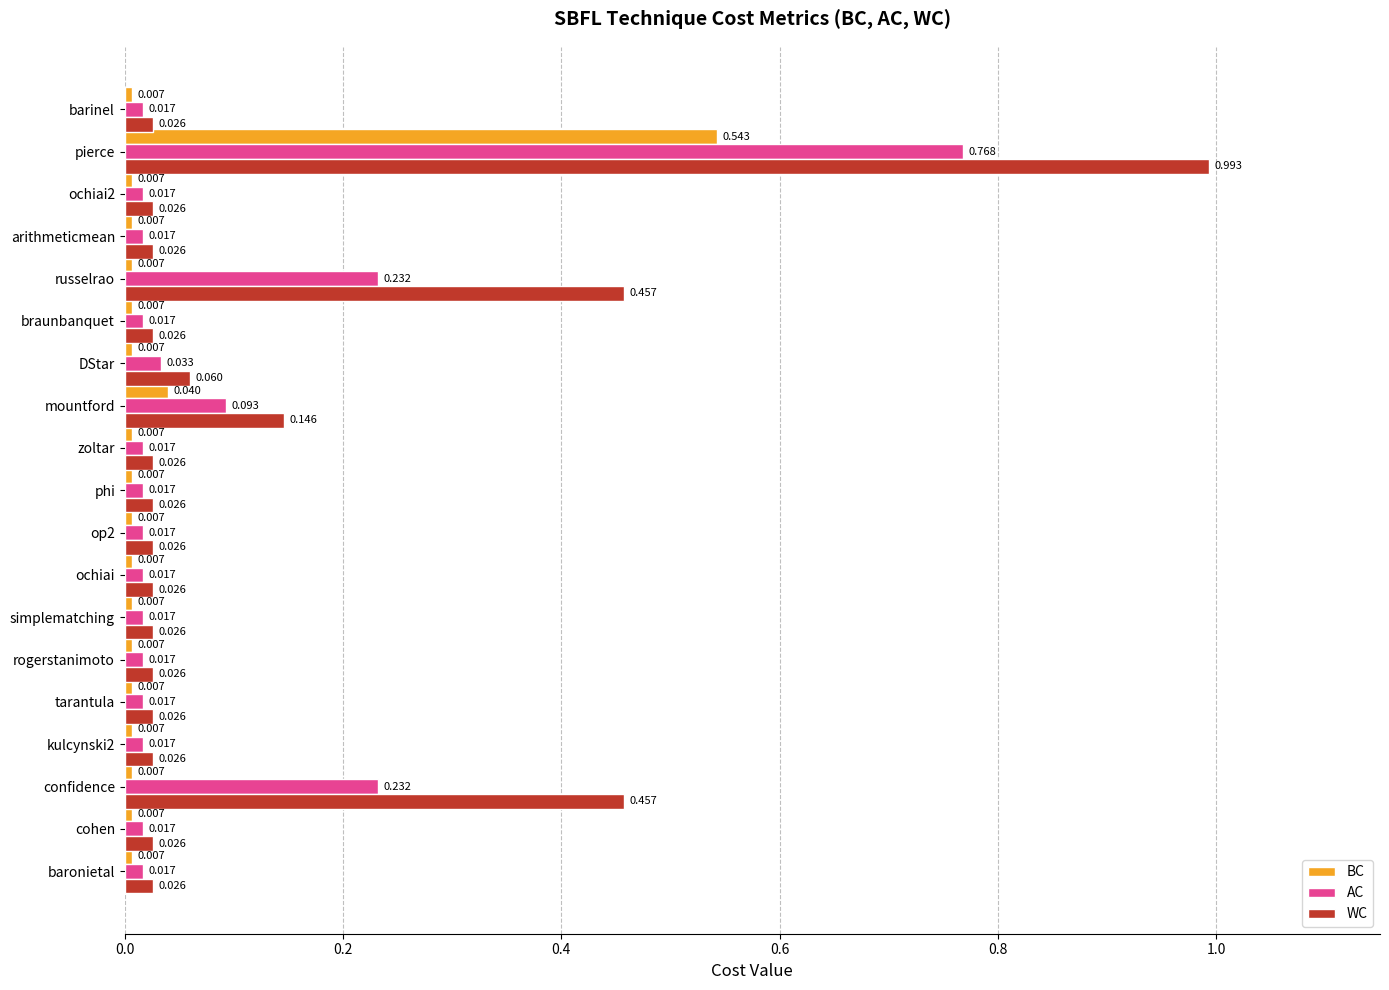

Is the value of WC at kulcynski2 greater than the value of AC at cohen?

Yes